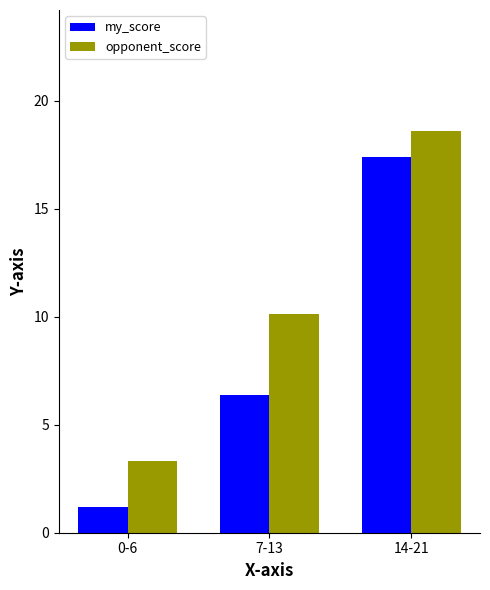

At which label does opponent_score reach its minimum?

0-6